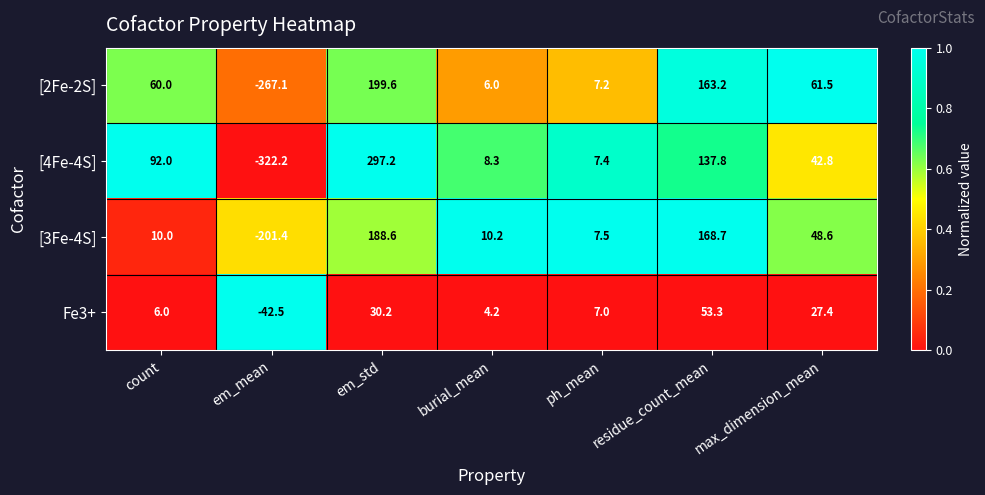

What is the maximum value for Fe3+?

53.3